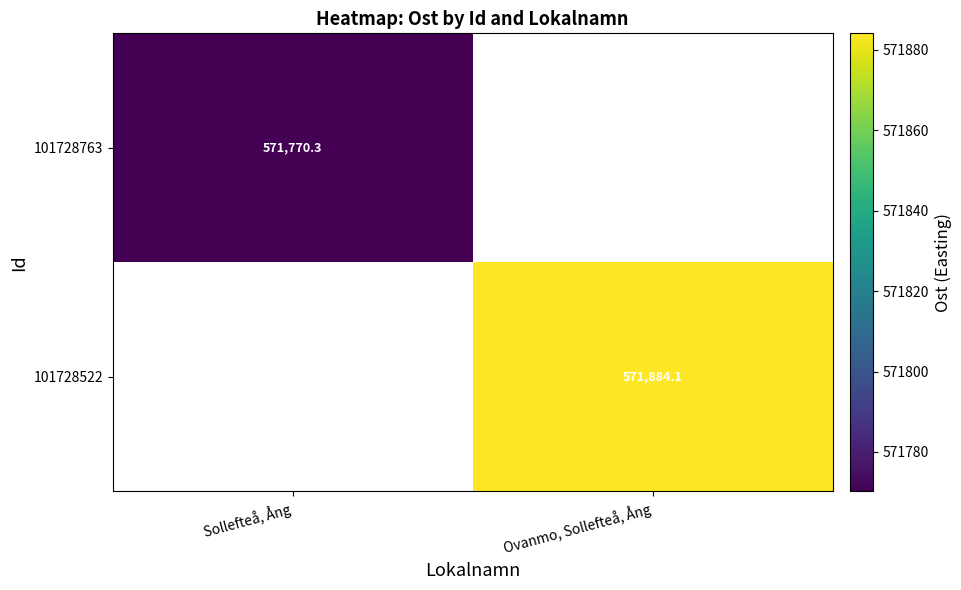

At which label is 101728763 closest to 571770?

Sollefteå, Ång